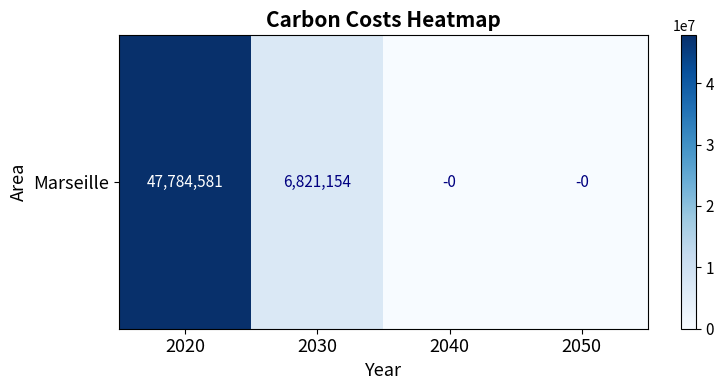

Which has a higher value, 2030 or 2040?

2030